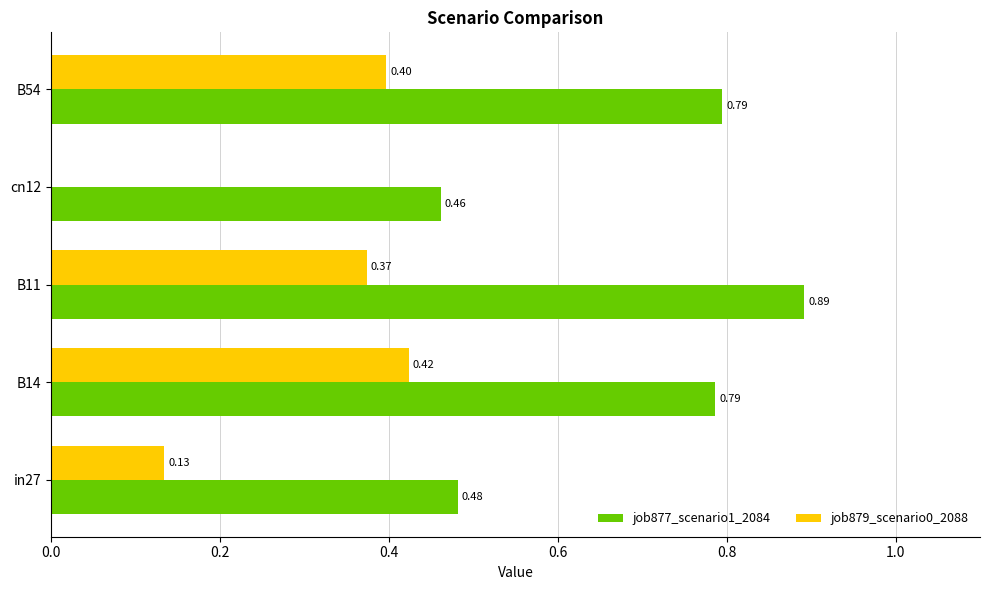

Which series has the largest total across all categories?

job877_scenario1_2084